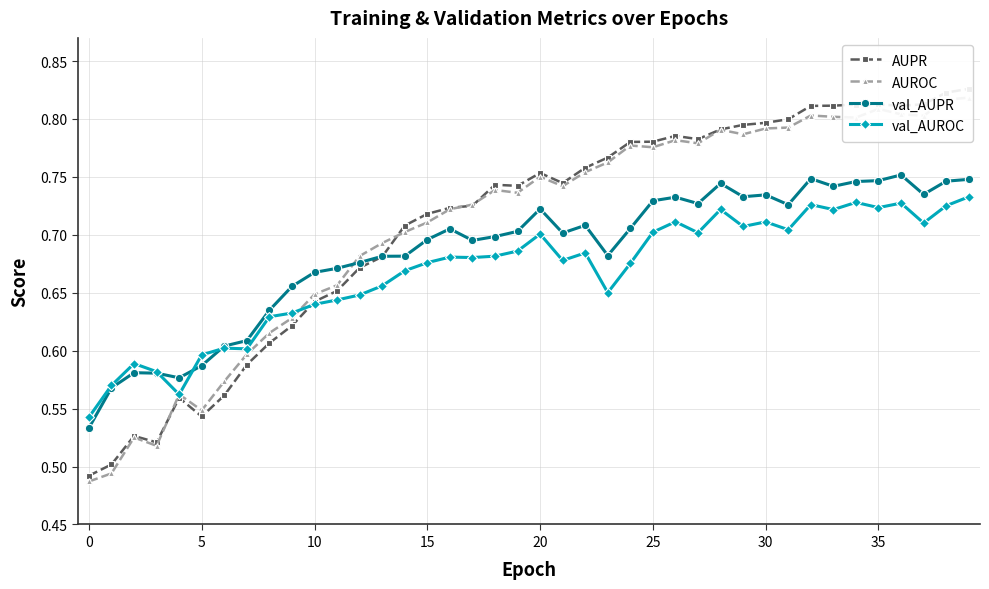

Which series ends up on top after the final intersection of AUPR and val_AUROC?

AUPR